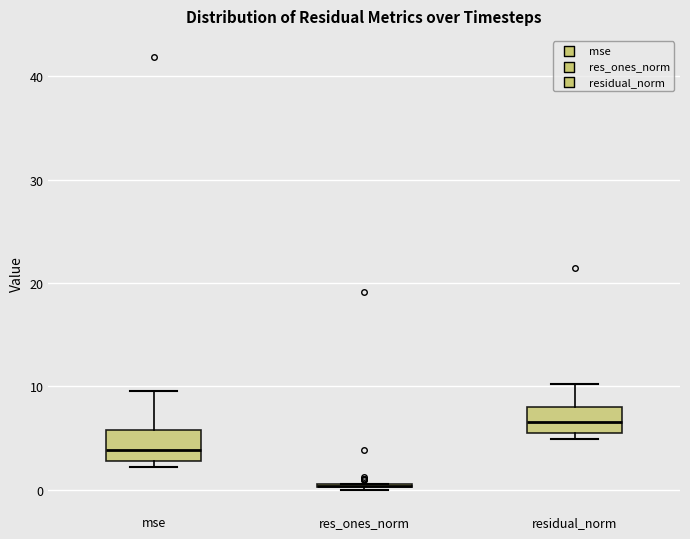

Reading left to right, read every box against the y-axis: the position of its median line, the range the box covers, and the ends of its whiskers. The values are not printed on the chart, so give them approximately, as read against the axis.

mse: median 4, box 3 to 6, whiskers 2 to 10
res_ones_norm: box collapsed to a line at 0, whiskers 0 to 1
residual_norm: median 7, box 5 to 8, whiskers 5 (just below the box's lower edge) to 10